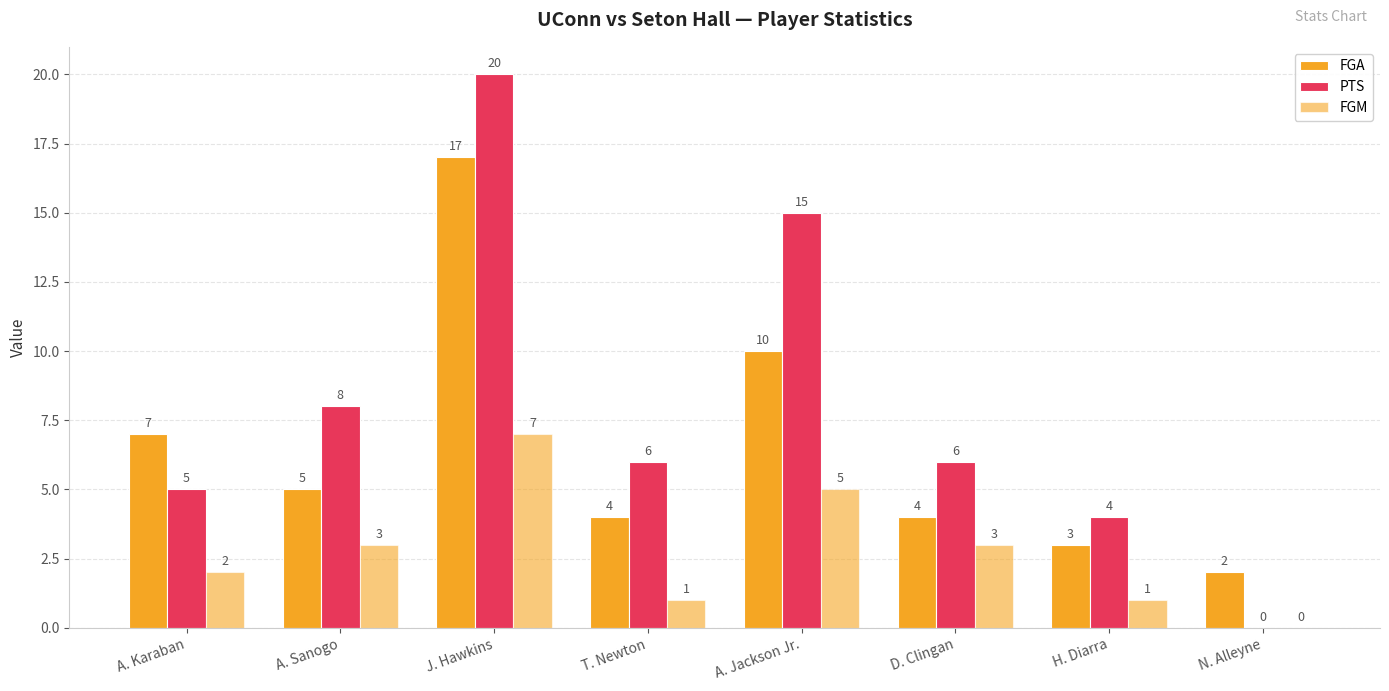

Are the bars horizontal?

No